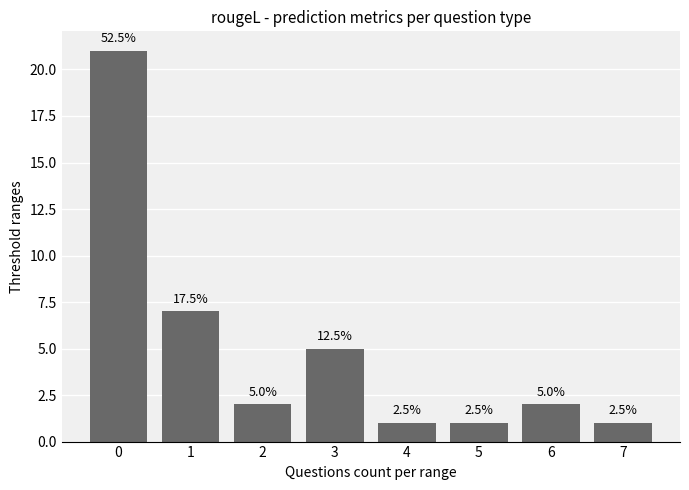

Which category has the lowest value across all series?

4